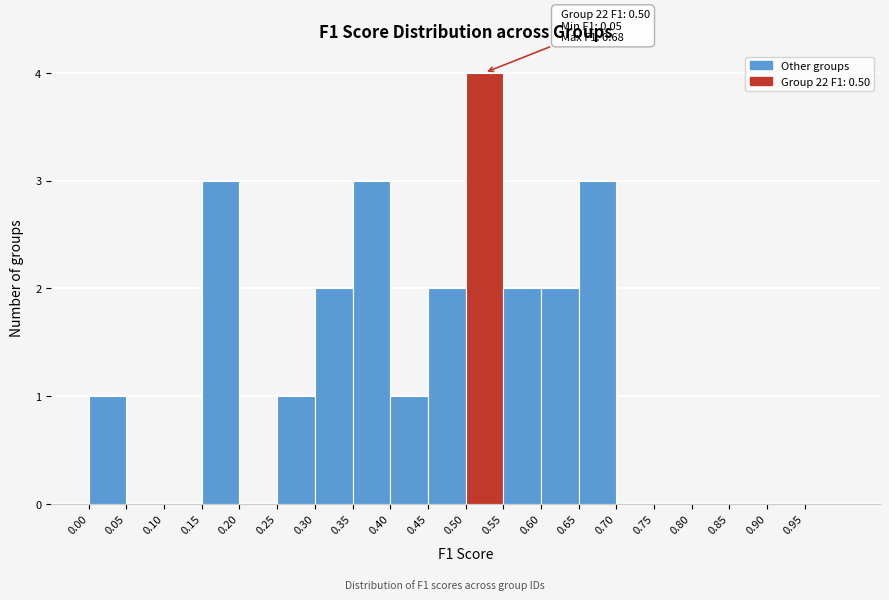

Which range on the x-axis has the tallest bar?

0.50 to 0.55